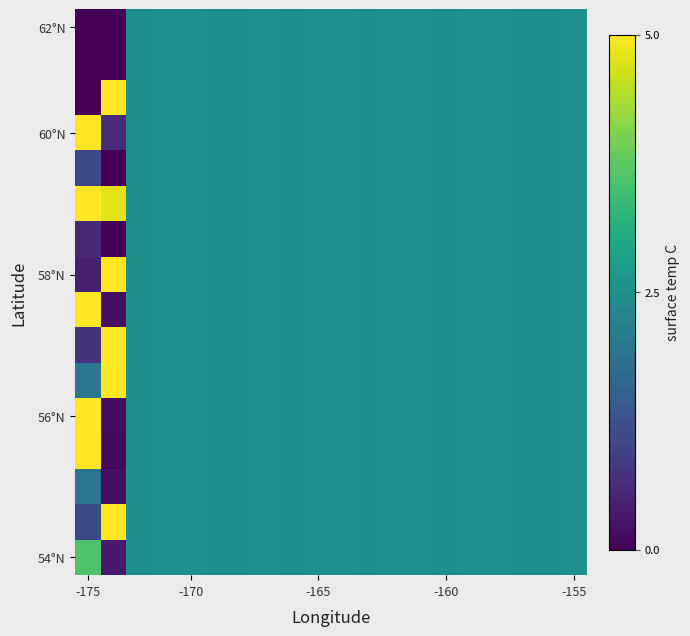

What is the greatest value displayed?

1.0